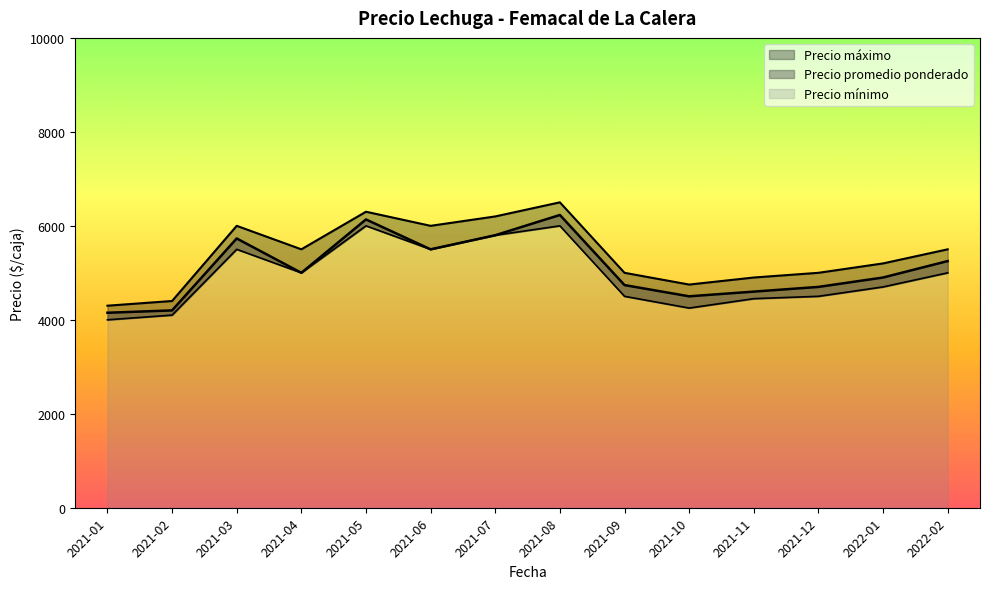

Does the chart display data point markers on the line(s)?

No